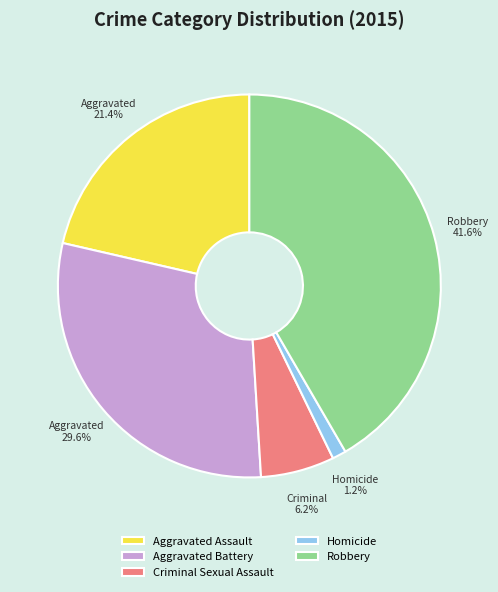

Is there a majority slice in this chart?

No